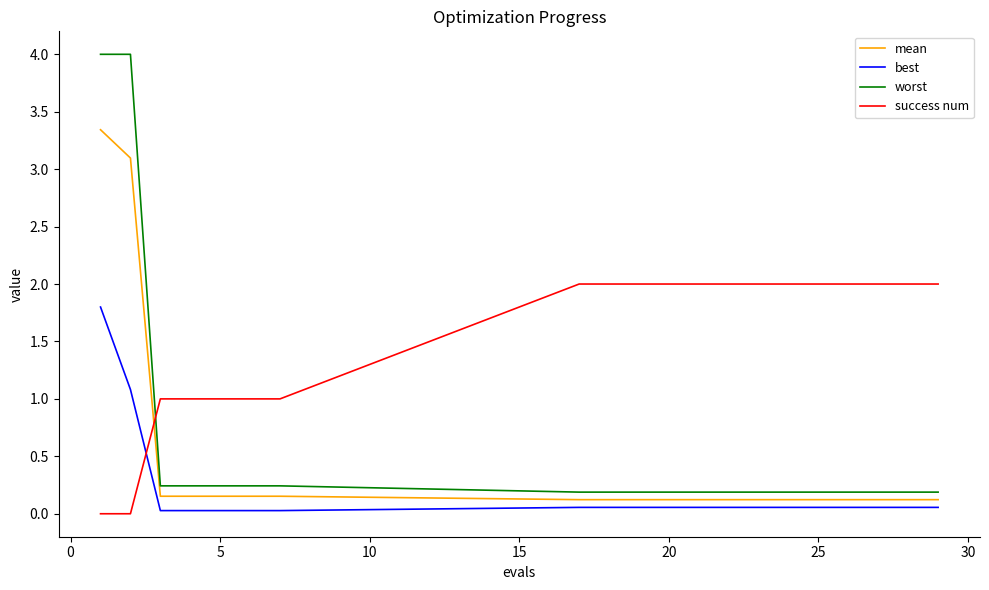

Which series has the largest total across all categories?

success num